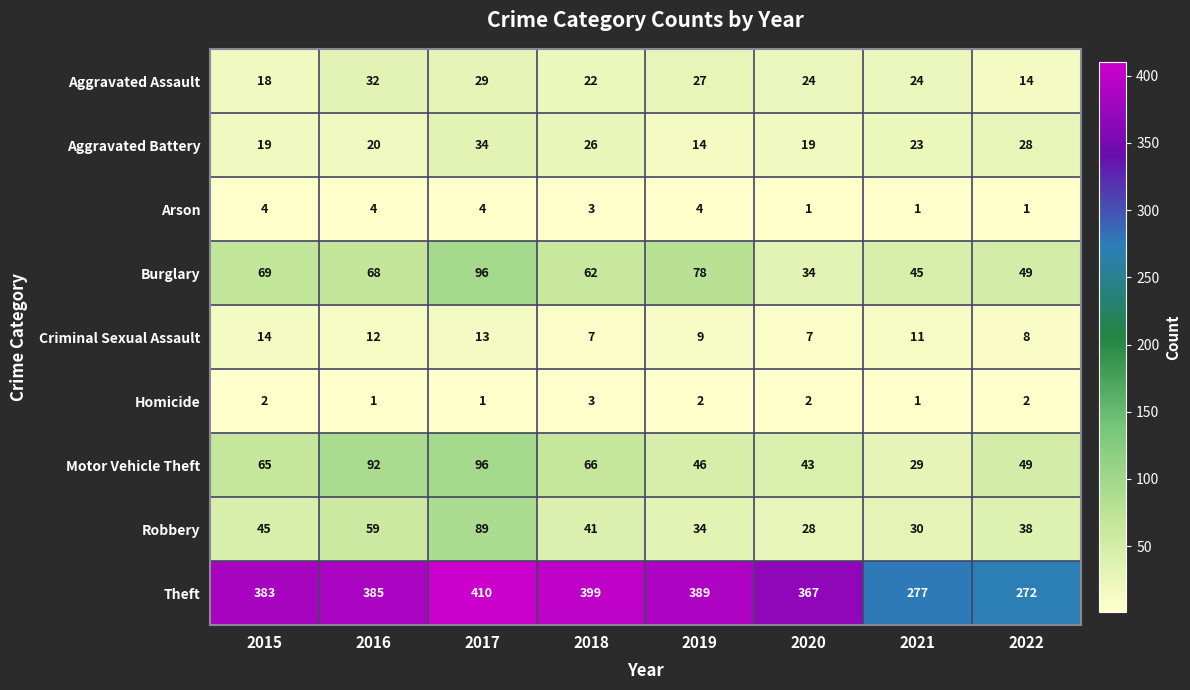

What value does the Motor Vehicle Theft series have at 2017, to the nearest 10?

100